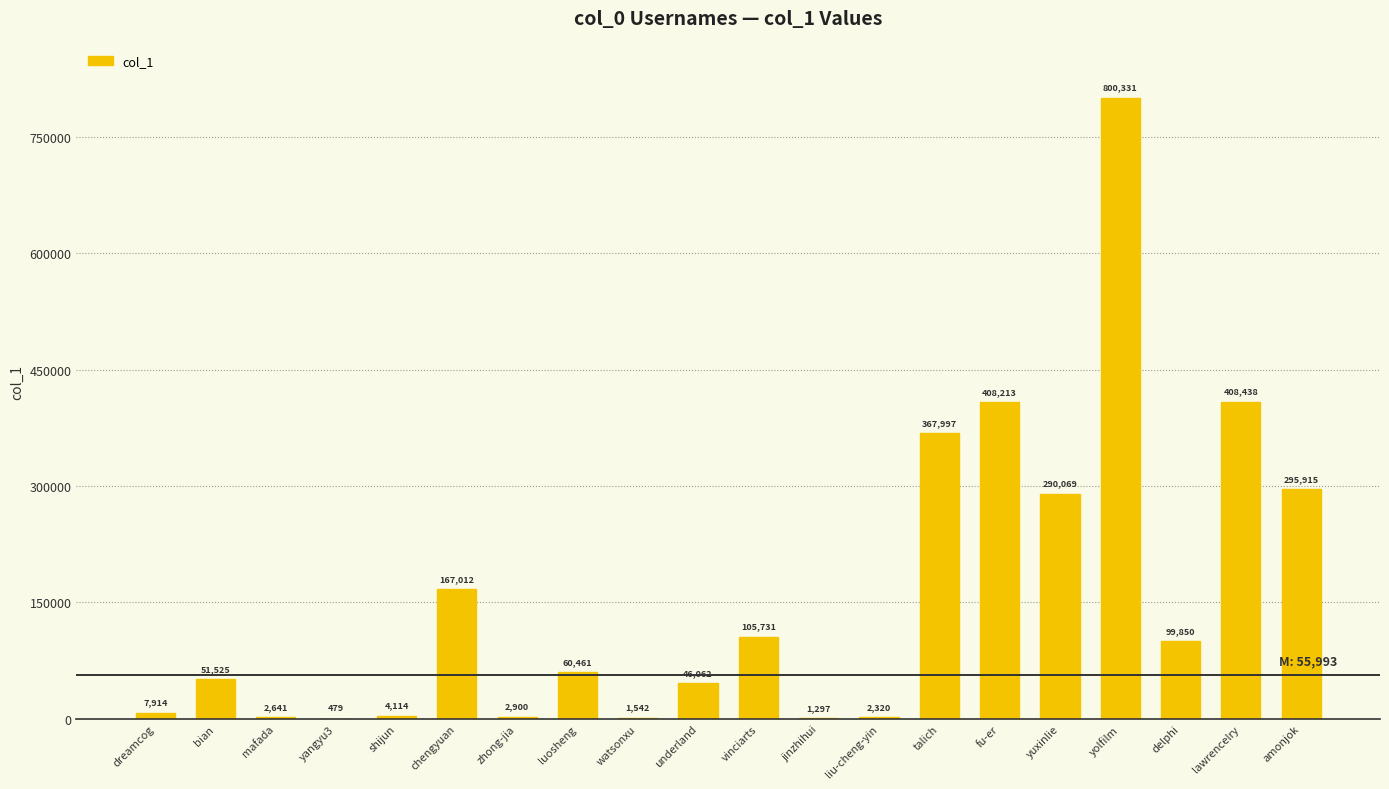

Are the bars horizontal?

No